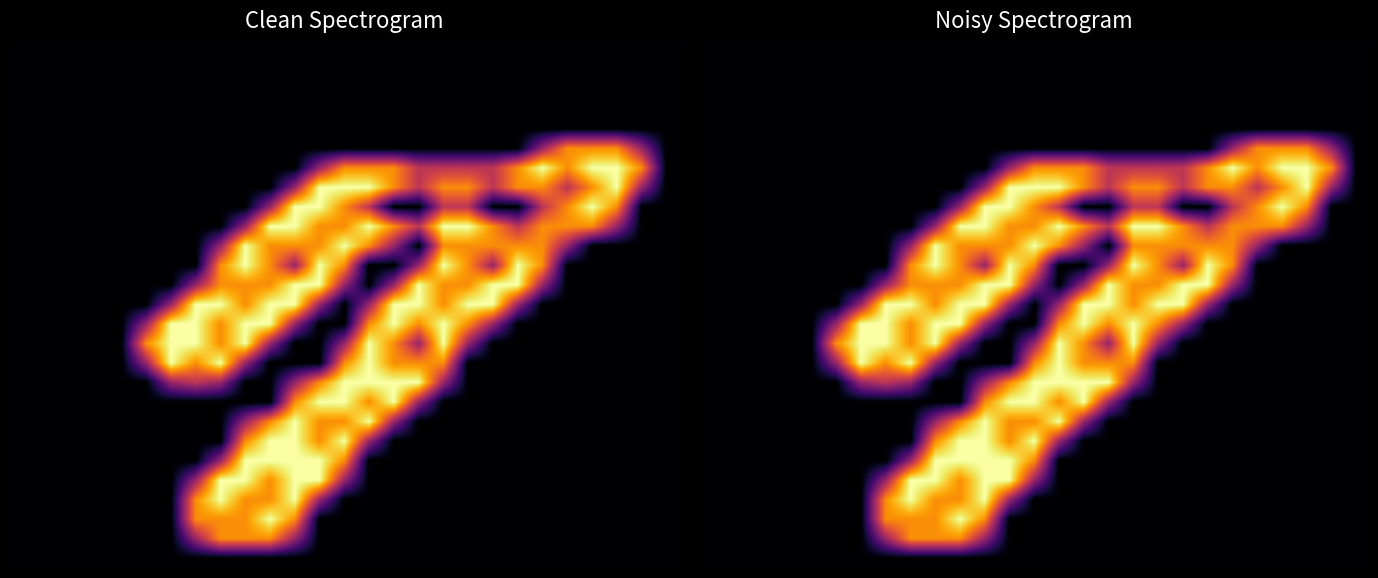

Reading right to left, extract all data points from this chart.

row_0: 0.0	0.0	0.0	0.0	0.0	0.0	0.0	0.0	0.0	0.0	0.0	0.0	0.0	0.0	0.0	0.0	0.0	0.0	0.0	0.0	0.0	0.0	0.0	0.0	0.0	0.0	0.0
row_1: 0.0	0.0	0.0	0.0	0.0	0.0	0.0	0.0	0.0	0.0	0.0	0.0	0.0	0.0	0.0	0.0	0.0	0.0	0.0	0.0	0.0	0.0	0.0	0.0	0.0	0.0	0.0
row_2: 0.0	0.0	0.0	0.0	0.0	0.0	0.0	0.0	0.0	0.0	0.0	0.0	0.0	0.0	0.0	0.0	0.0	0.0	0.0	0.0	0.0	0.0	0.0	0.0	0.0	0.0	0.0
row_3: 0.0	0.0	0.0	0.0	0.0	0.0	0.0	0.0	0.0	0.0	0.0	0.0	0.0	0.0	0.0	0.0	0.0	0.0	0.0	0.0	0.0	0.0	0.0	0.0	0.0	0.0	0.0
row_4: 0.0	0.0	0.0	0.0	0.0	0.0	0.0	0.0	0.0	0.0	0.0	0.0	0.0	0.0	0.0	0.0	0.0	0.0	0.0	0.0	0.0	0.0	0.0	0.0	0.0	0.0	0.0
row_5: 0.0	0.8	1.5	1.5	1.5	0.8	0.0	0.0	0.0	0.0	0.0	0.0	0.0	0.0	0.0	0.0	0.0	0.0	0.0	0.0	0.0	0.0	0.0	0.0	0.0	0.0	0.0
row_6: 0.0	1.5	2.0	2.0	1.5	2.0	1.5	1.0	1.0	1.0	1.0	1.5	1.5	1.5	0.8	0.0	0.0	0.0	0.0	0.0	0.0	0.0	0.0	0.0	0.0	0.0	0.0
row_7: 0.0	0.8	2.0	1.5	1.0	1.5	1.5	1.0	1.5	1.5	1.0	1.5	2.0	2.0	2.0	0.8	0.0	0.0	0.0	0.0	0.0	0.0	0.0	0.0	0.0	0.0	0.0
row_8: 0.0	0.0	1.5	2.0	1.5	1.0	0.0	0.0	1.0	1.0	0.0	0.0	1.0	1.5	2.0	2.0	0.8	0.0	0.0	0.0	0.0	0.0	0.0	0.0	0.0	0.0	0.0
row_9: 0.0	0.0	0.8	1.5	1.5	1.5	1.0	1.5	2.0	2.0	1.0	1.5	2.0	1.5	1.5	2.0	2.0	0.8	0.0	0.0	0.0	0.0	0.0	0.0	0.0	0.0	0.0
row_10: 0.0	0.0	0.0	0.0	0.8	1.5	1.5	1.5	1.5	1.5	0.0	0.8	1.5	2.0	1.5	1.5	1.5	2.0	0.8	0.0	0.0	0.0	0.0	0.0	0.0	0.0	0.0
row_11: 0.0	0.0	0.0	0.0	0.0	1.5	2.0	0.8	1.5	2.0	0.8	0.0	0.0	1.5	2.0	0.8	1.5	2.0	1.5	0.0	0.0	0.0	0.0	0.0	0.0	0.0	0.0
row_12: 0.0	0.0	0.0	0.0	0.0	0.8	2.0	2.0	1.5	1.5	2.0	0.8	0.0	0.8	2.0	2.0	1.5	1.5	1.5	0.8	0.0	0.0	0.0	0.0	0.0	0.0	0.0
row_13: 0.0	0.0	0.0	0.0	0.0	0.0	0.8	2.0	2.0	1.5	2.0	2.0	0.8	0.0	0.8	2.0	2.0	1.5	2.0	2.0	0.8	0.0	0.0	0.0	0.0	0.0	0.0
row_14: 0.0	0.0	0.0	0.0	0.0	0.0	0.0	0.8	1.5	2.0	1.5	2.0	1.5	0.0	0.0	0.8	2.0	2.0	1.5	2.0	2.0	0.8	0.0	0.0	0.0	0.0	0.0
row_15: 0.0	0.0	0.0	0.0	0.0	0.0	0.0	0.0	0.8	2.0	0.8	1.5	2.0	0.8	0.0	0.0	0.8	2.0	1.5	2.0	2.0	1.5	0.0	0.0	0.0	0.0	0.0
row_16: 0.0	0.0	0.0	0.0	0.0	0.0	0.0	0.0	0.0	1.5	1.5	1.5	2.0	1.5	0.0	0.0	0.0	0.8	2.0	1.5	2.0	0.8	0.0	0.0	0.0	0.0	0.0
row_17: 0.0	0.0	0.0	0.0	0.0	0.0	0.0	0.0	0.0	0.8	2.0	2.0	2.0	2.0	1.5	0.8	0.0	0.0	0.8	1.0	0.8	0.0	0.0	0.0	0.0	0.0	0.0
row_18: 0.0	0.0	0.0	0.0	0.0	0.0	0.0	0.0	0.0	0.0	0.8	2.0	1.5	2.0	2.0	1.5	0.0	0.0	0.0	0.0	0.0	0.0	0.0	0.0	0.0	0.0	0.0
row_19: 0.0	0.0	0.0	0.0	0.0	0.0	0.0	0.0	0.0	0.0	0.0	0.8	2.0	1.5	1.5	2.0	1.5	0.8	0.0	0.0	0.0	0.0	0.0	0.0	0.0	0.0	0.0
row_20: 0.0	0.0	0.0	0.0	0.0	0.0	0.0	0.0	0.0	0.0	0.0	0.0	0.8	2.0	1.5	2.0	2.0	1.5	0.0	0.0	0.0	0.0	0.0	0.0	0.0	0.0	0.0
row_21: 0.0	0.0	0.0	0.0	0.0	0.0	0.0	0.0	0.0	0.0	0.0	0.0	0.0	1.5	2.0	2.0	2.0	2.0	0.8	0.0	0.0	0.0	0.0	0.0	0.0	0.0	0.0
row_22: 0.0	0.0	0.0	0.0	0.0	0.0	0.0	0.0	0.0	0.0	0.0	0.0	0.0	0.8	2.0	2.0	1.5	2.0	2.0	0.8	0.0	0.0	0.0	0.0	0.0	0.0	0.0
row_23: 0.0	0.0	0.0	0.0	0.0	0.0	0.0	0.0	0.0	0.0	0.0	0.0	0.0	0.0	0.8	2.0	1.5	1.5	2.0	1.5	0.0	0.0	0.0	0.0	0.0	0.0	0.0
row_24: 0.0	0.0	0.0	0.0	0.0	0.0	0.0	0.0	0.0	0.0	0.0	0.0	0.0	0.0	0.0	1.5	2.0	1.5	1.5	1.5	0.0	0.0	0.0	0.0	0.0	0.0	0.0
row_25: 0.0	0.0	0.0	0.0	0.0	0.0	0.0	0.0	0.0	0.0	0.0	0.0	0.0	0.0	0.0	0.8	1.5	1.5	1.5	0.8	0.0	0.0	0.0	0.0	0.0	0.0	0.0
row_26: 0.0	0.0	0.0	0.0	0.0	0.0	0.0	0.0	0.0	0.0	0.0	0.0	0.0	0.0	0.0	0.0	0.0	0.0	0.0	0.0	0.0	0.0	0.0	0.0	0.0	0.0	0.0